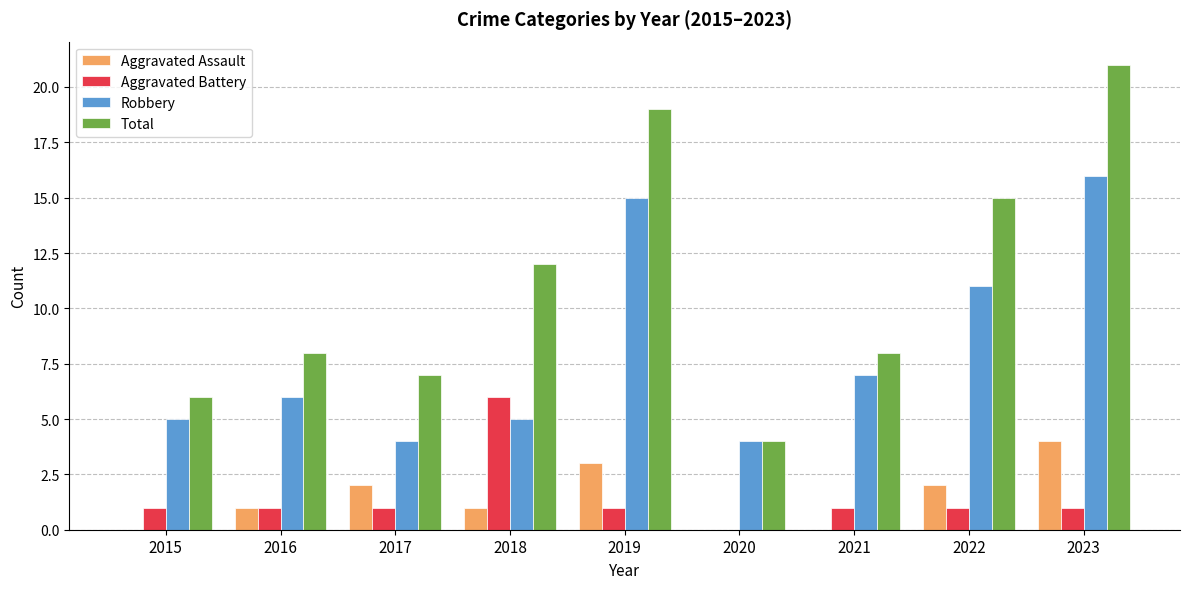

Which series changed the most between 2019 and 2021?

Total